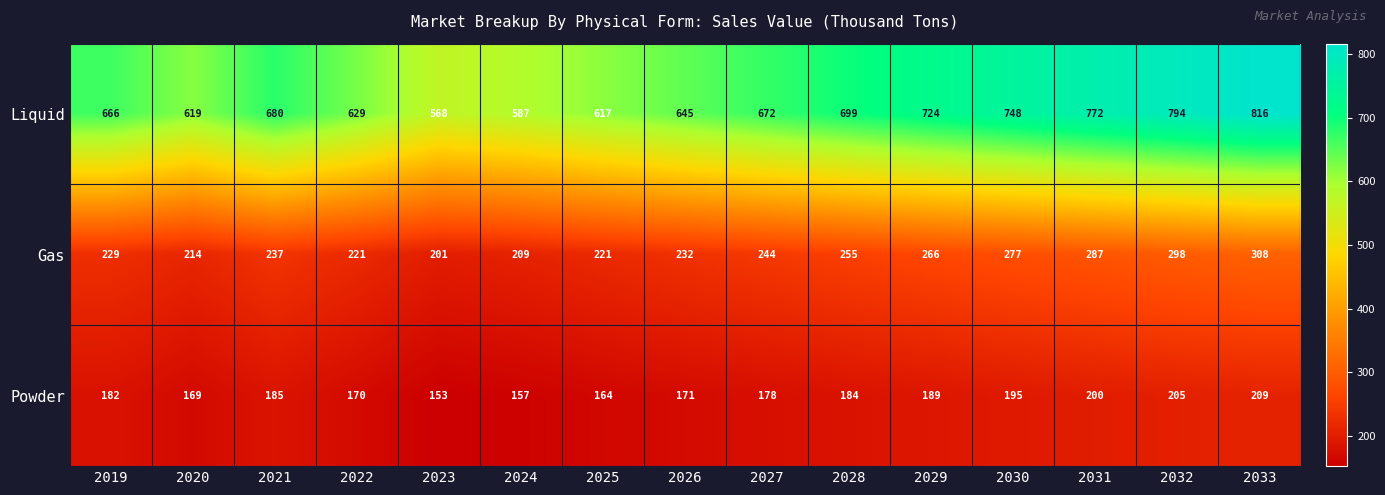

Between 2023 and 2024, which series saw the biggest shift?

Liquid